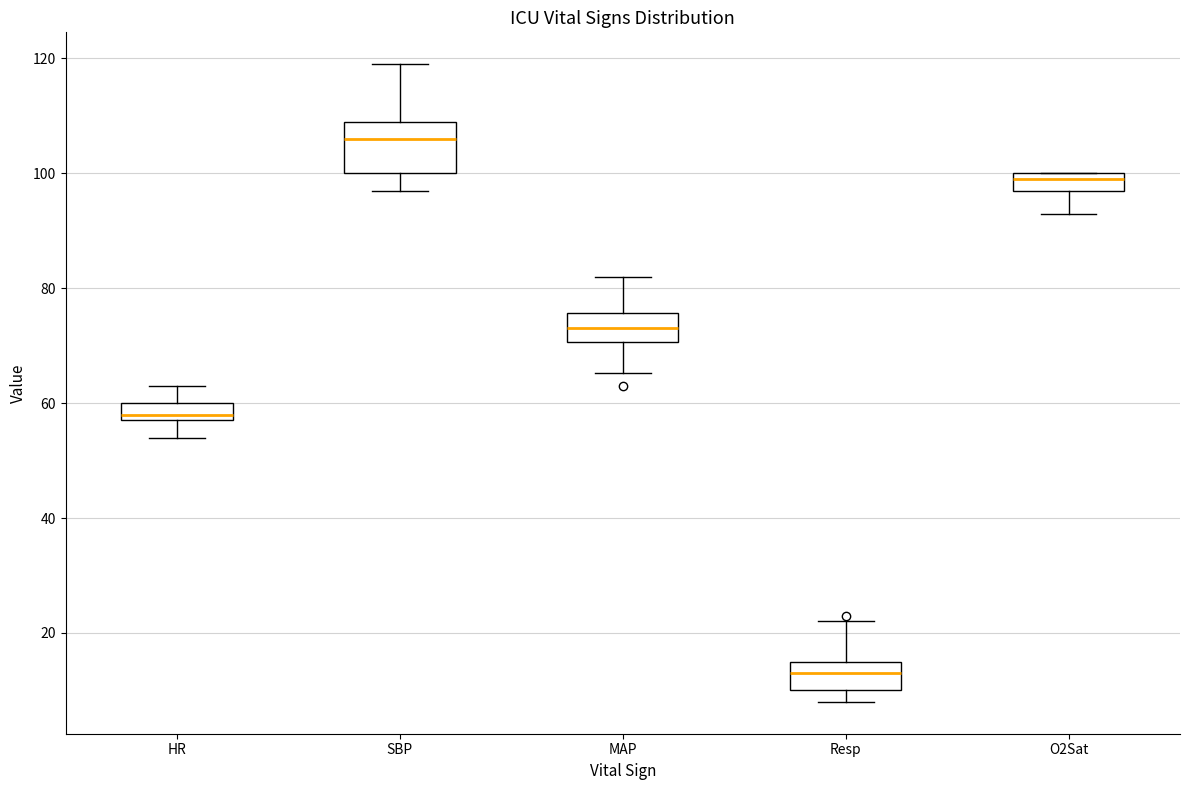

Reading left to right, read every box against the y-axis: the position of its median line, the range the box covers, and the ends of its whiskers. The values are not printed on the chart, so give them approximately, as read against the axis.

HR: median 58 (just above the box's lower edge), box 58 to 60, whiskers 54 to 64
SBP: median 106, box 100 to 110, whiskers 98 to 120
MAP: median 74, box 70 to 76, whiskers 66 to 82
Resp: median 14, box 10 to 16, whiskers 8 to 22
O2Sat: median 100 (just below the box's upper edge), box 98 to 100, whiskers 94 to 100